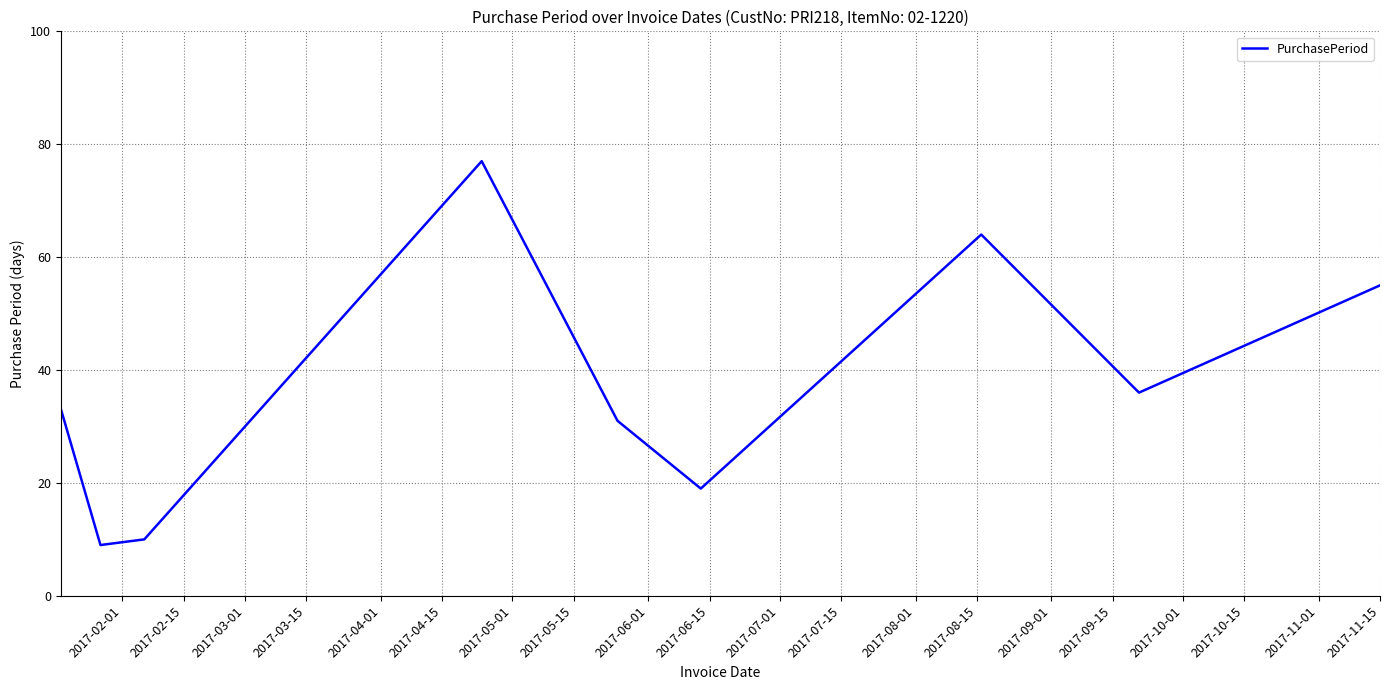

What is the smallest value displayed?

9